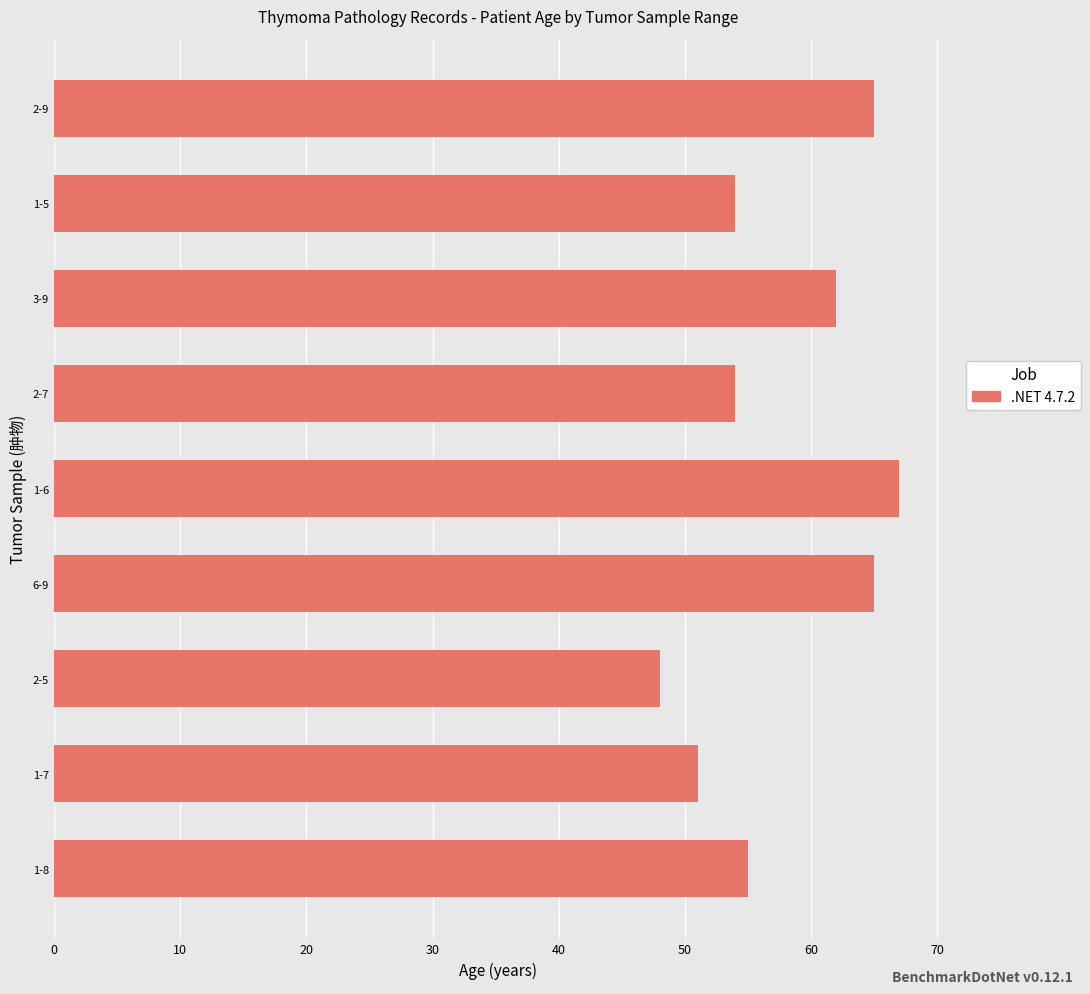

Is it true that the value at 1-8 is 55?

True